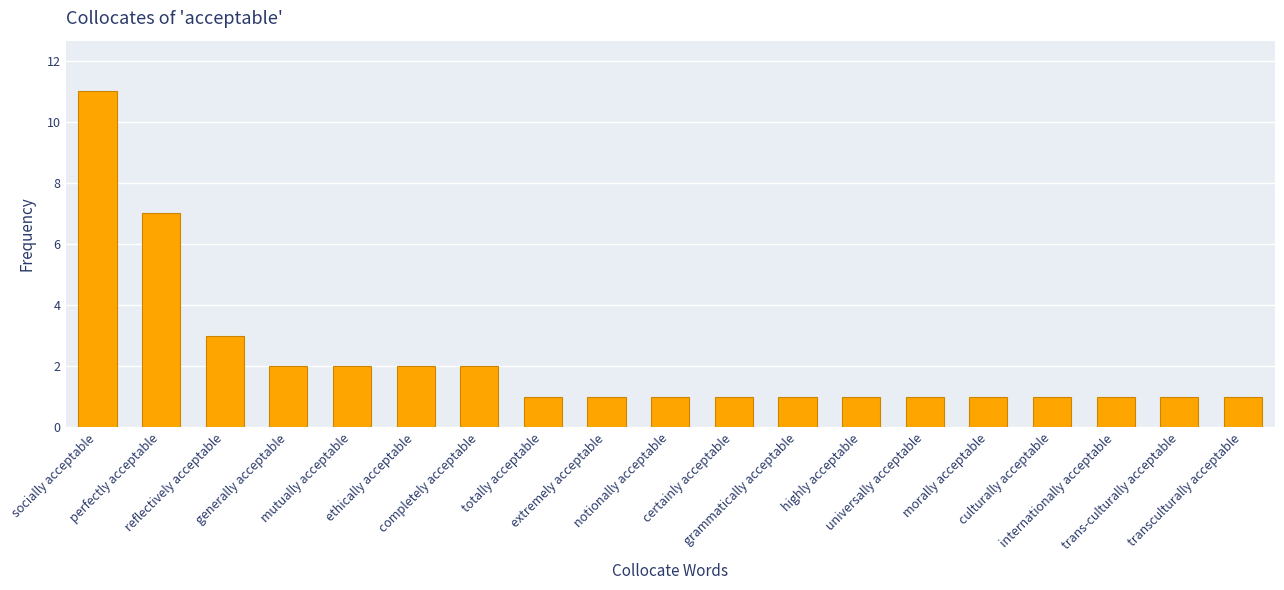

What is the sum of all values?

41